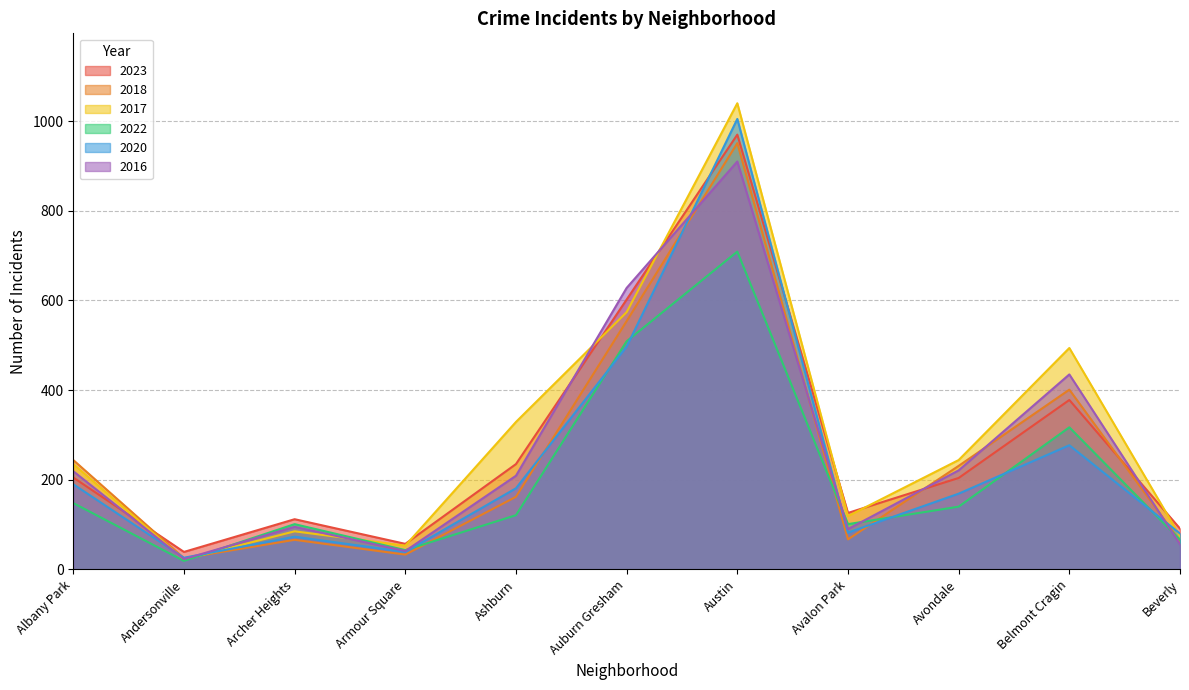

Read the 2018 value at Auburn Gresham, to the nearest 50.

550